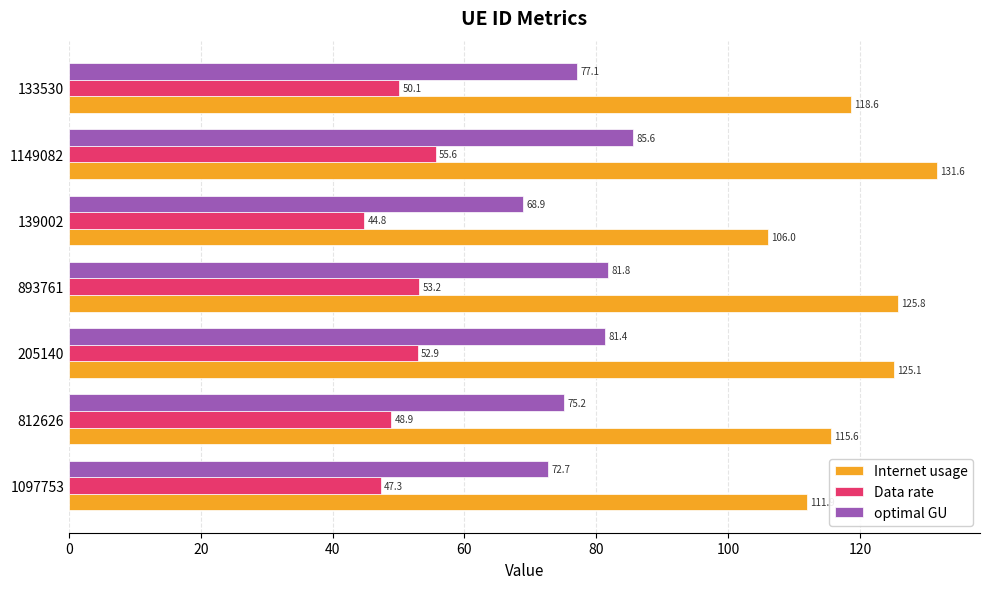

At which category is the sum across all series the highest?

1149082